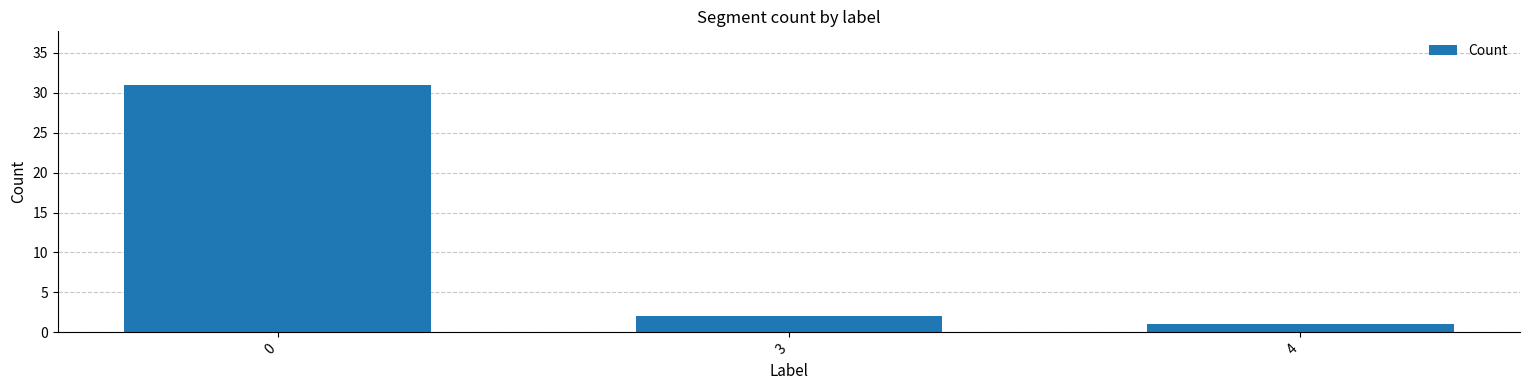

Read the value at 0, to the nearest 10.

30